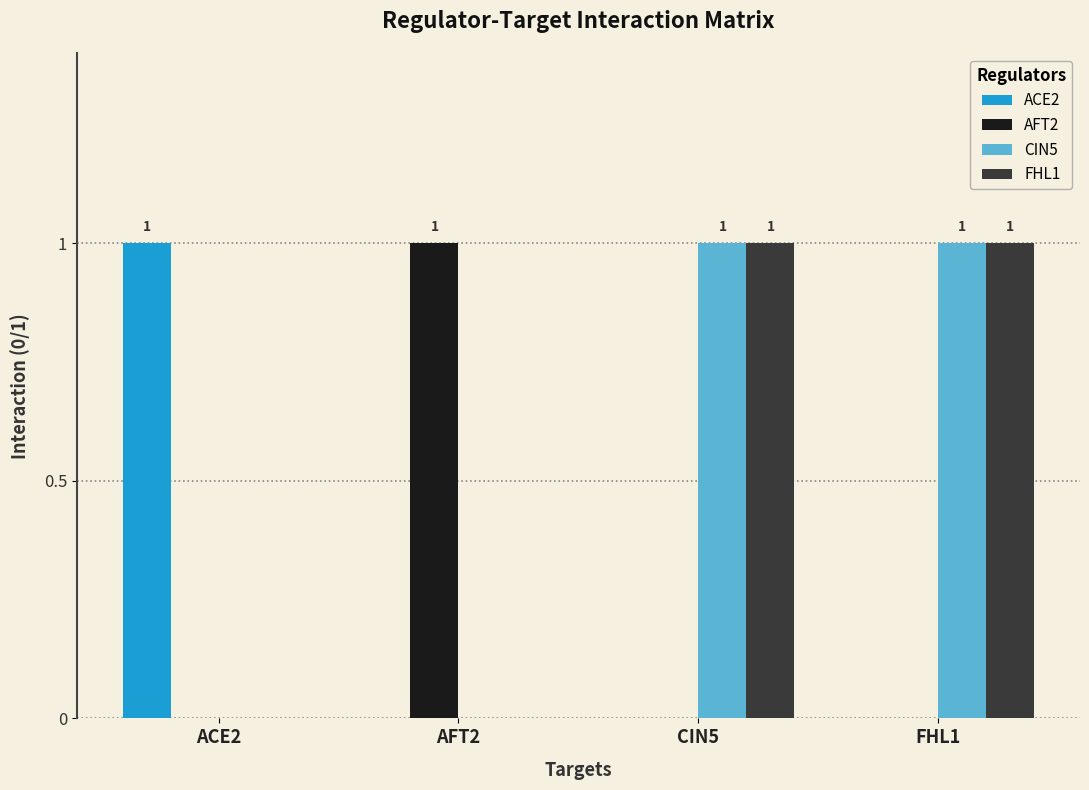

Is it true that AFT2 equals 0 at ACE2?

True